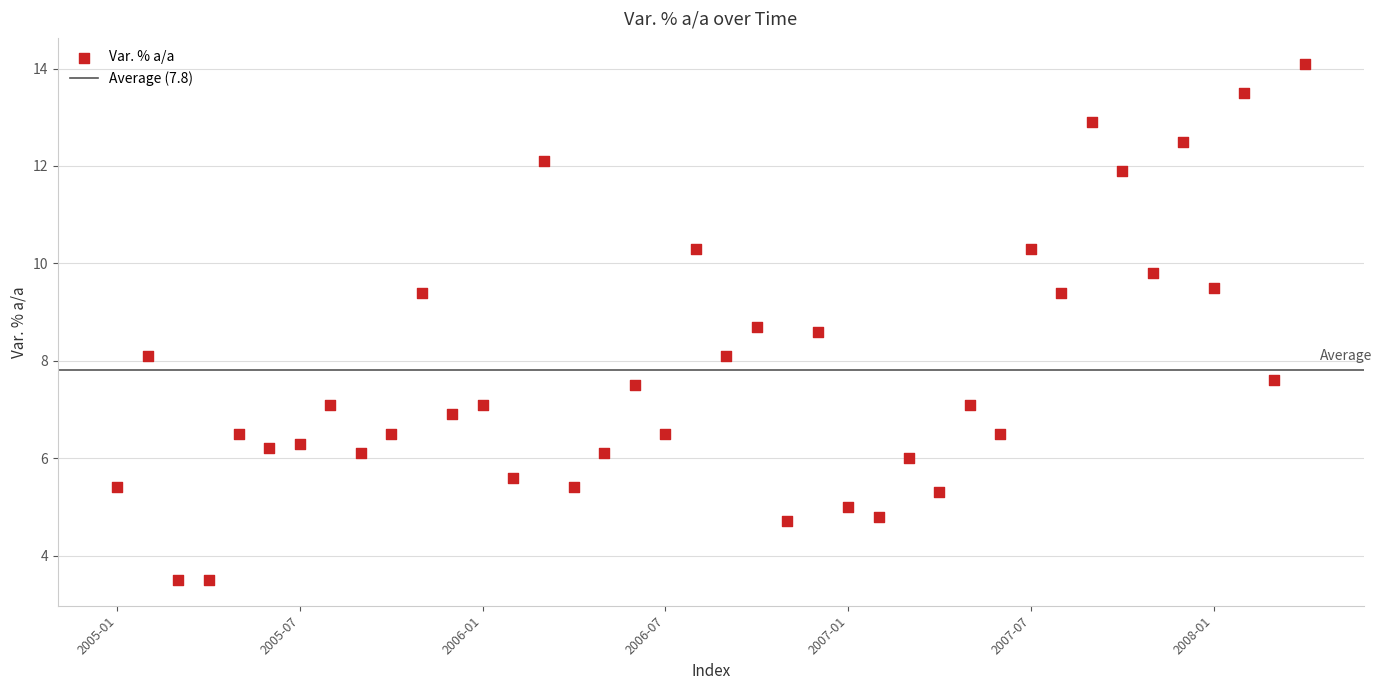

What is the range of Y values (max minus min)?

10.6